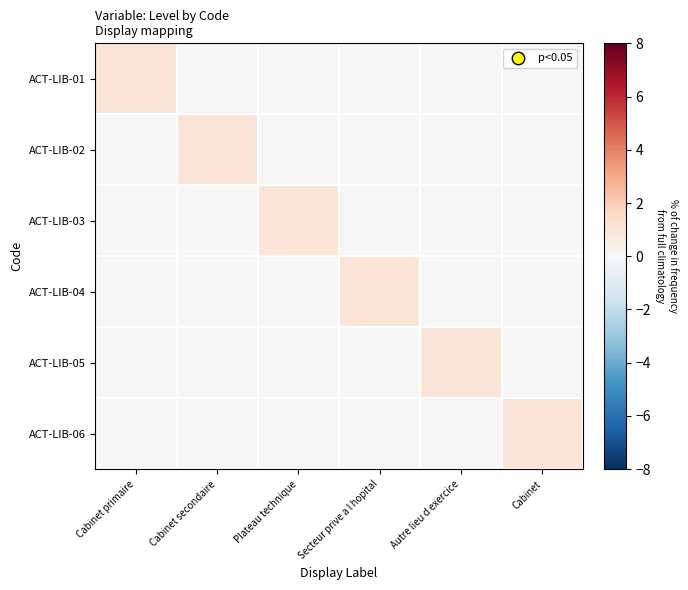

What is the difference between the highest and lowest values at Plateau technique?

1